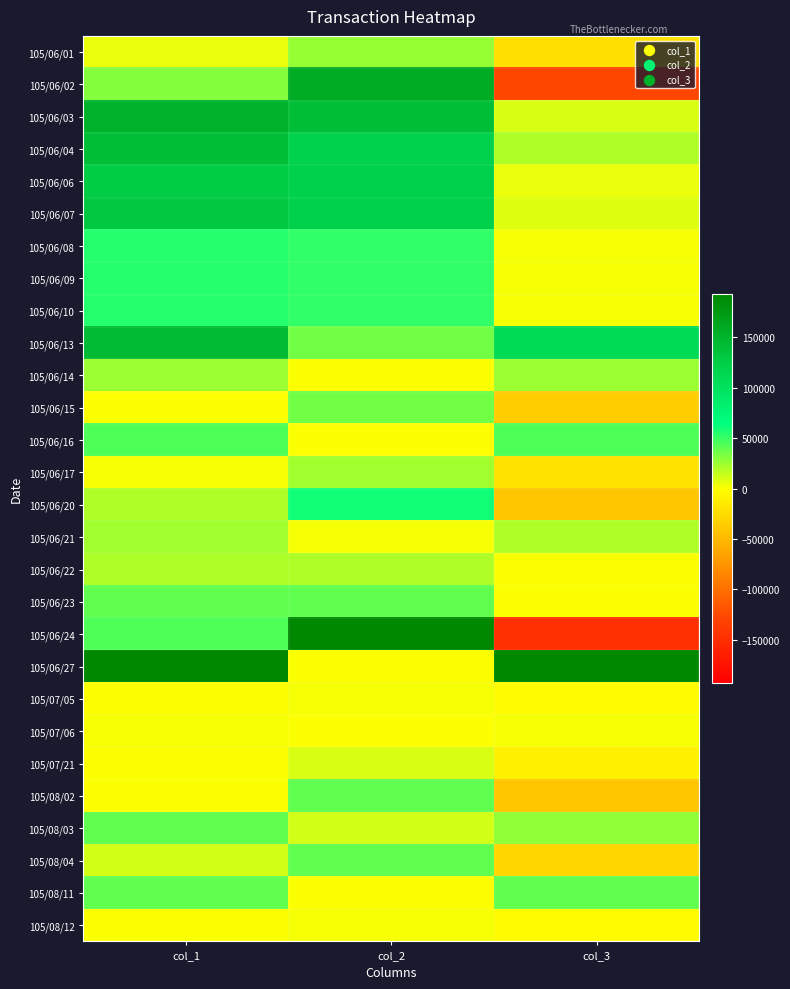

Reading left to right, what are all the values shown in this chart?

105/06/01: col_1=5000	col_2=27000	col_3=-22000
105/06/02: col_1=31000	col_2=158000	col_3=-127000
105/06/03: col_1=151000	col_2=141000	col_3=10000
105/06/04: col_1=140000	col_2=120000	col_3=20000
105/06/06: col_1=128000	col_2=122000	col_3=6000
105/06/07: col_1=131000	col_2=122000	col_3=9000
105/06/08: col_1=55000	col_2=52000	col_3=3000
105/06/09: col_1=55000	col_2=52000	col_3=3000
105/06/10: col_1=55000	col_2=52000	col_3=3000
105/06/13: col_1=144000	col_2=35000	col_3=109000
105/06/14: col_1=25000	col_2=0	col_3=25000
105/06/15: col_1=0	col_2=35000	col_3=-35000
105/06/16: col_1=45000	col_2=0	col_3=45000
105/06/17: col_1=2000	col_2=23000	col_3=-21000
105/06/20: col_1=20000	col_2=60000	col_3=-40000
105/06/21: col_1=23000	col_2=3000	col_3=20000
105/06/22: col_1=20000	col_2=20000	col_3=0
105/06/23: col_1=40000	col_2=40000	col_3=0
105/06/24: col_1=44000	col_2=193000	col_3=-149000
105/06/27: col_1=192000	col_2=0	col_3=192000
105/07/05: col_1=0	col_2=3000	col_3=-3000
105/07/06: col_1=3000	col_2=0	col_3=3000
105/07/21: col_1=0	col_2=10000	col_3=-10000
105/08/02: col_1=0	col_2=40000	col_3=-40000
105/08/03: col_1=40000	col_2=12000	col_3=28000
105/08/04: col_1=12000	col_2=40000	col_3=-28000
105/08/11: col_1=40000	col_2=0	col_3=40000
105/08/12: col_1=0	col_2=2000	col_3=-2000